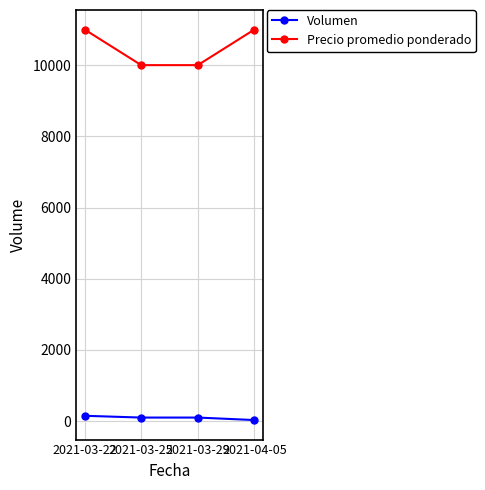

The Precio promedio ponderado series shows 11000 at 2021-04-05. True or false?

True